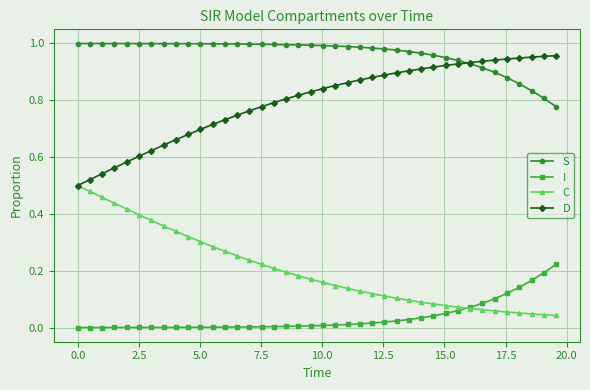

True or false: S and C cross at least once.

False